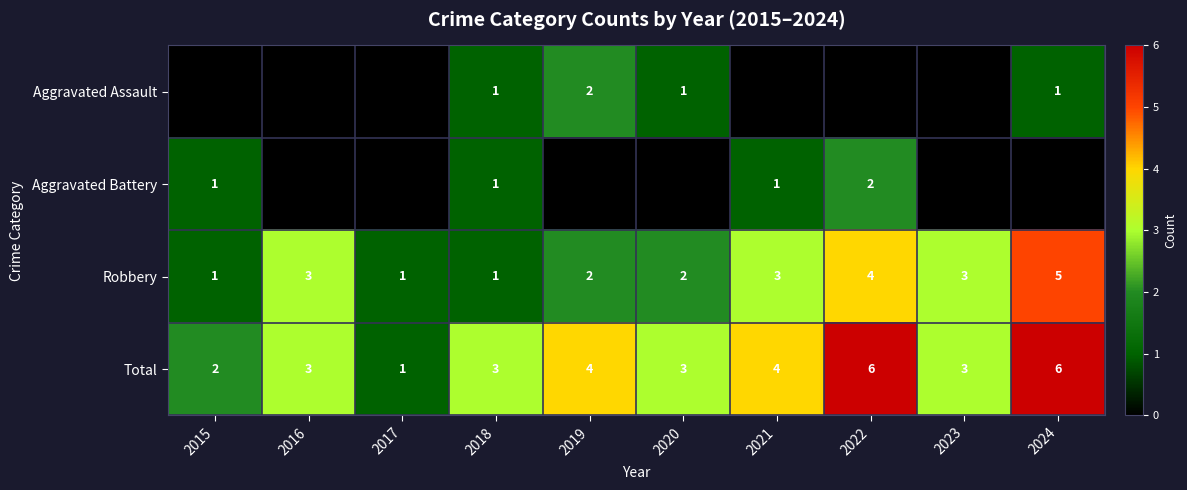

At which category is the sum across all series the highest?

2022